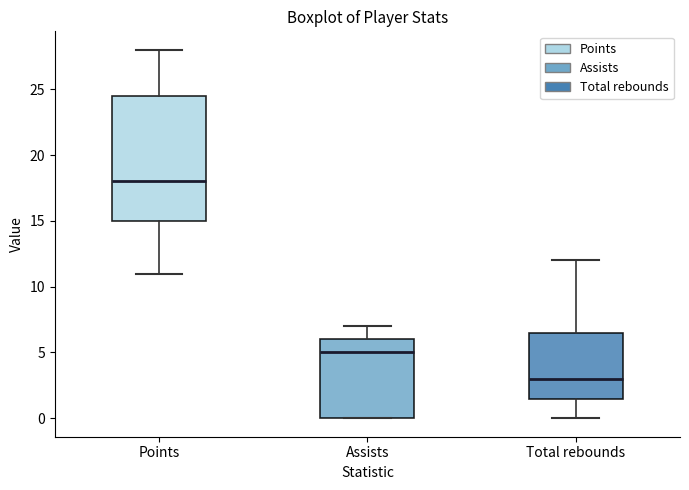

Which box is the tallest, from its lower edge to its upper edge?

Points